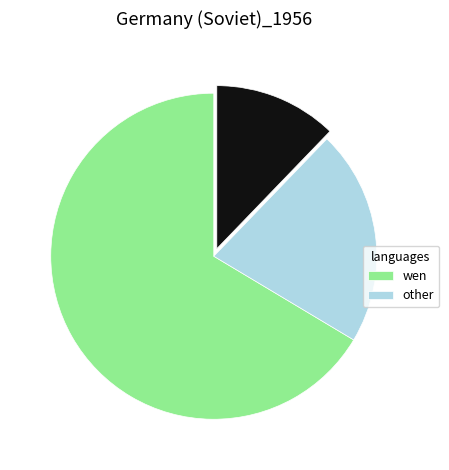

Does any single category account for the majority?

Yes